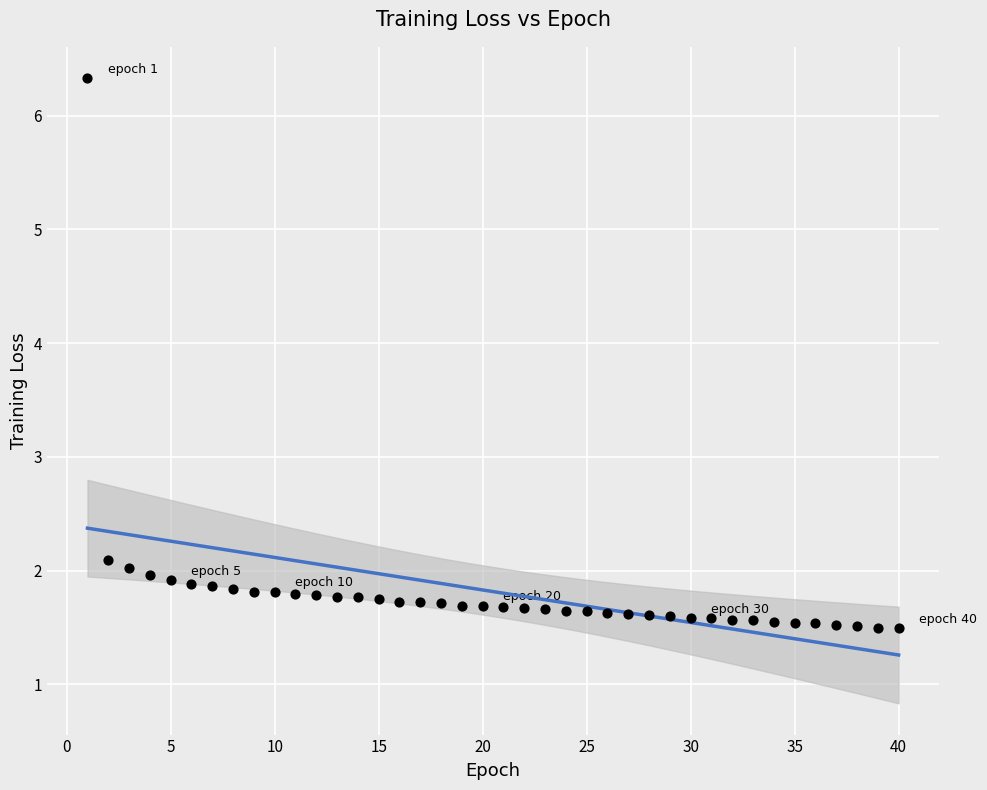

What is the range of Y values (max minus min)?

4.8